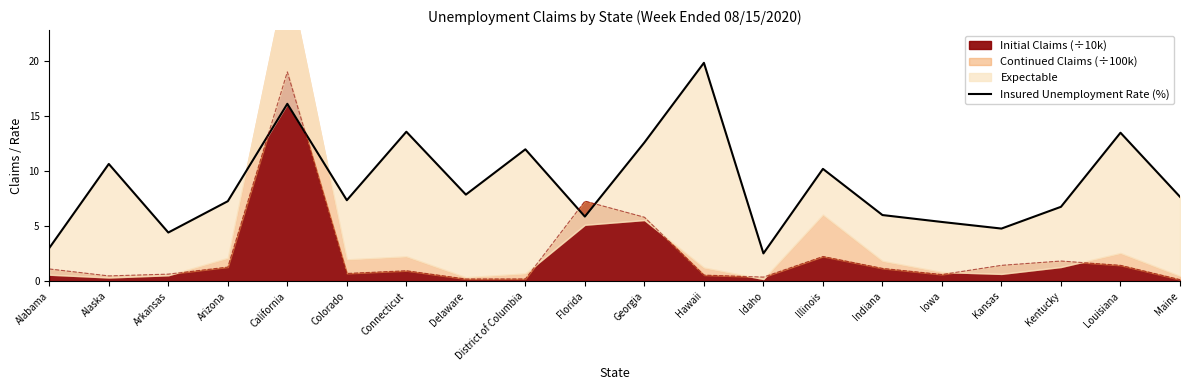

How many points are higher than both their immediate neighbors (excluding endpoints)?

7